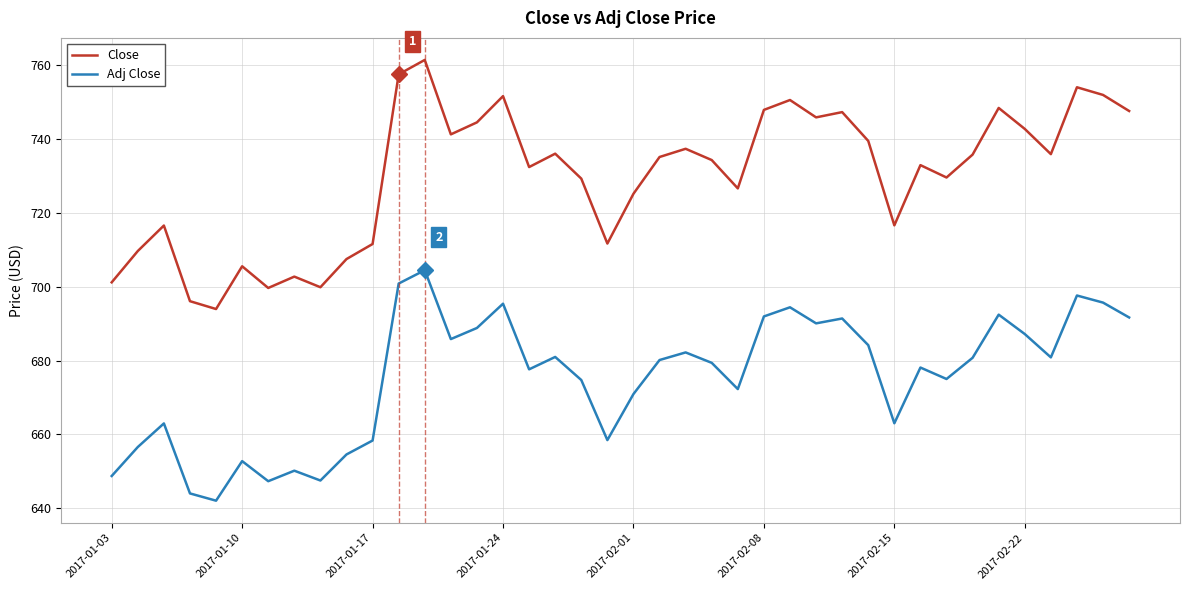

How many interior local peaks does the Adj Close series have?

12